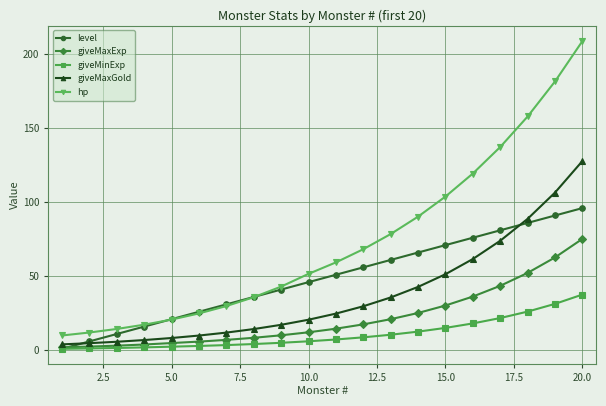

True or false: hp and giveMinExp intersect in this chart.

False